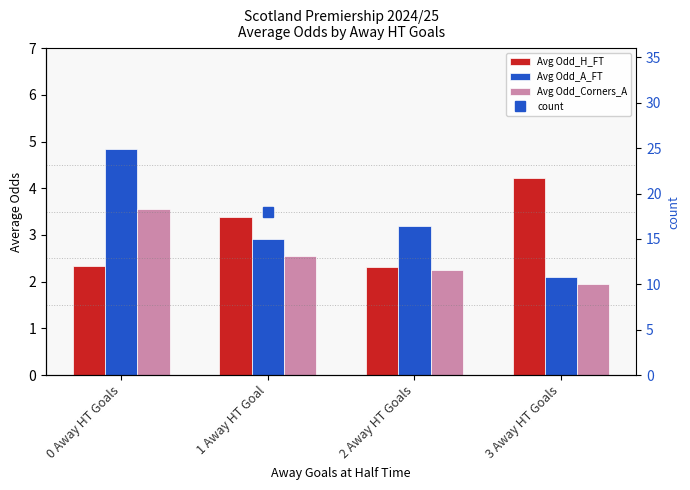

At how many categories does at least one series exceed 23?

1